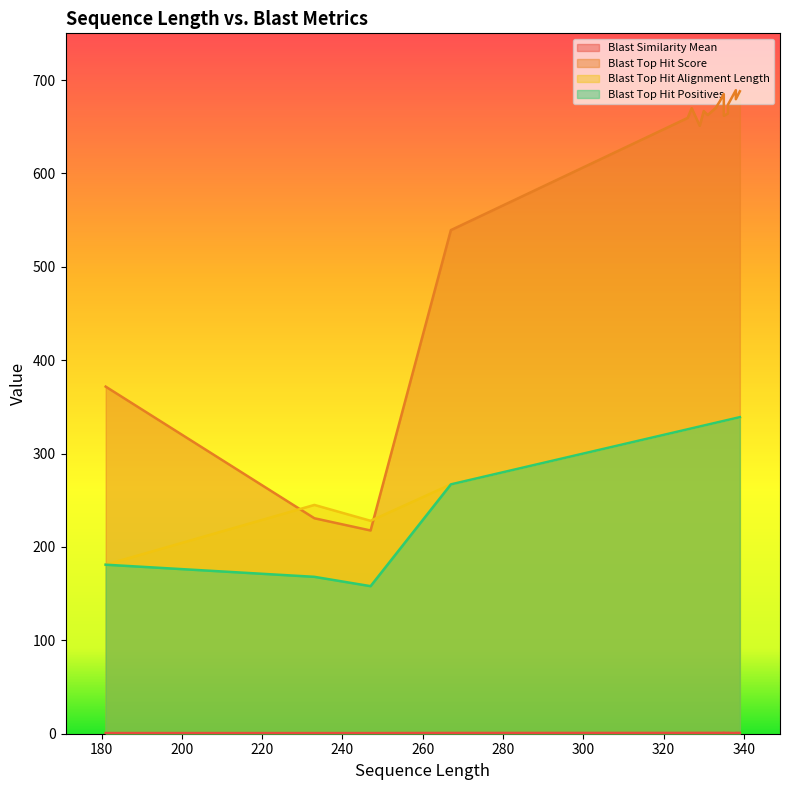

What is the total value across all series at 326?

1312.3